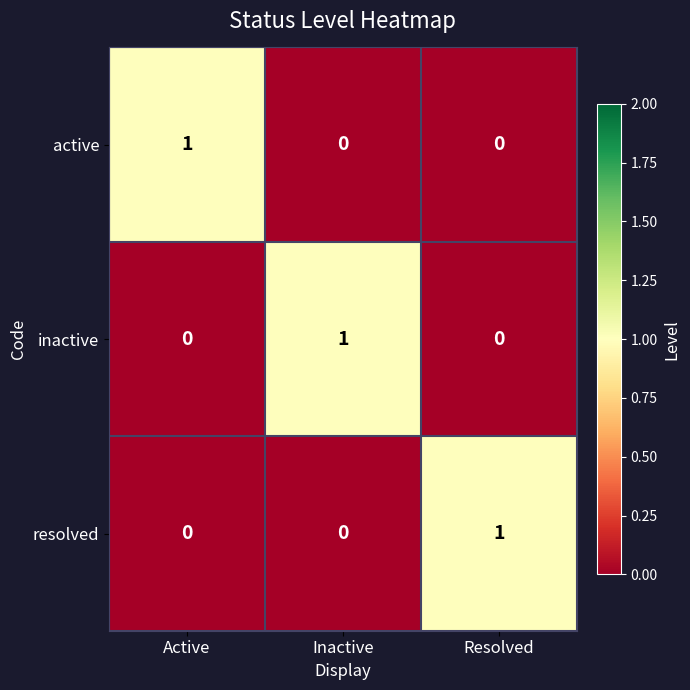

At which label does resolved reach its peak?

Resolved